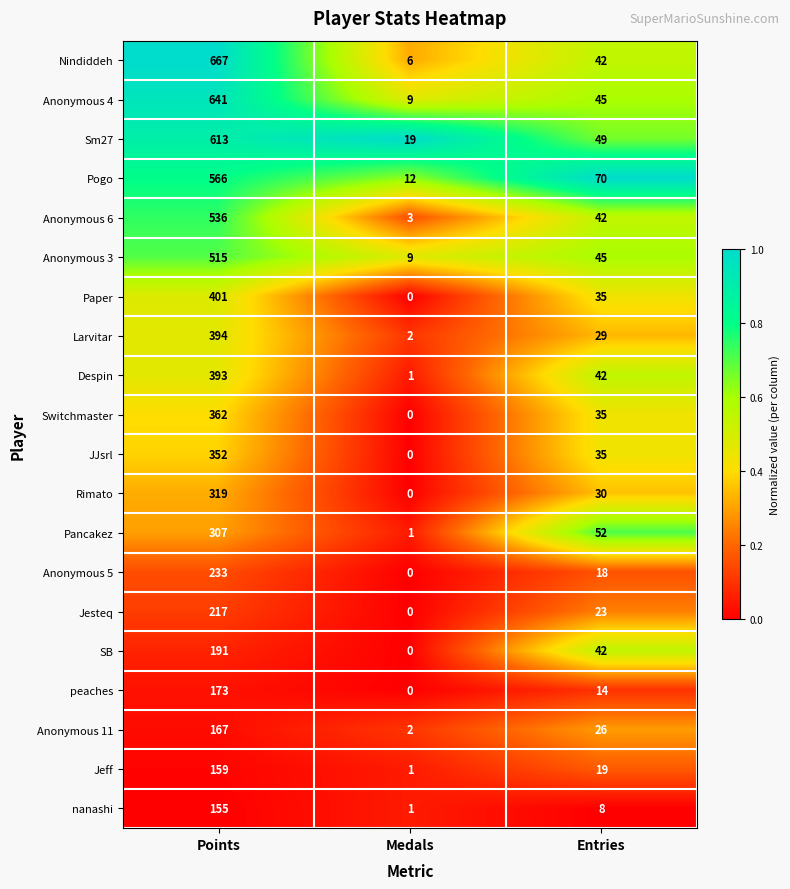

Between Points and Entries, which series saw the biggest shift?

Nindiddeh